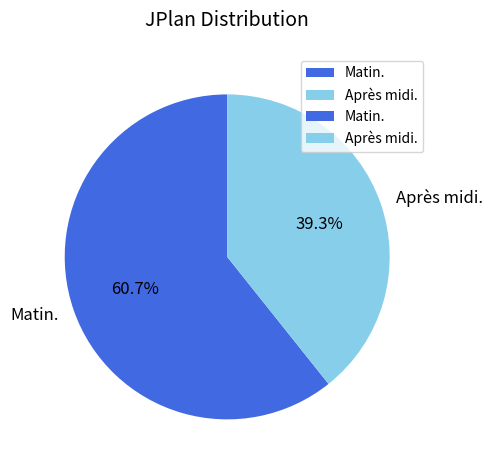

Rank the categories by value from highest to lowest.

Matin., Après midi.